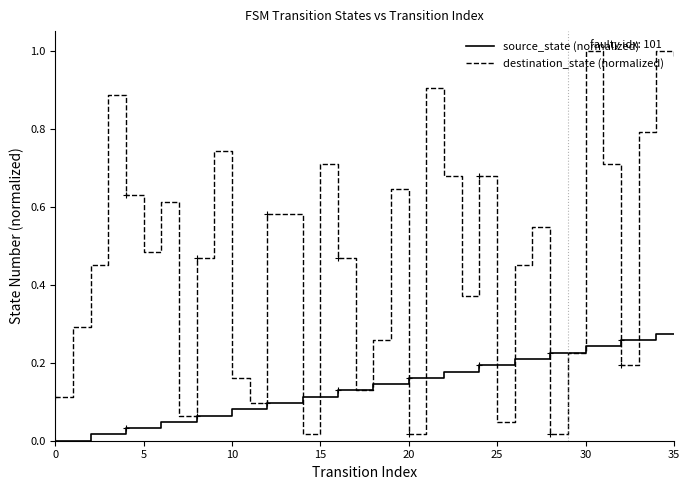

Which series has the largest total across all categories?

destination_state (normalized)